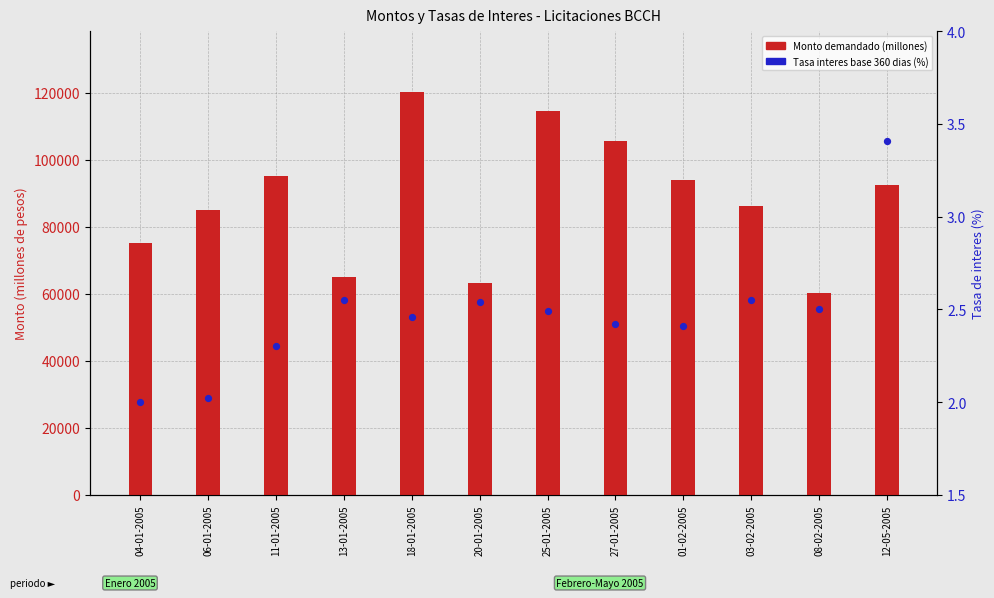

Which series has the largest total across all categories?

Monto demandado